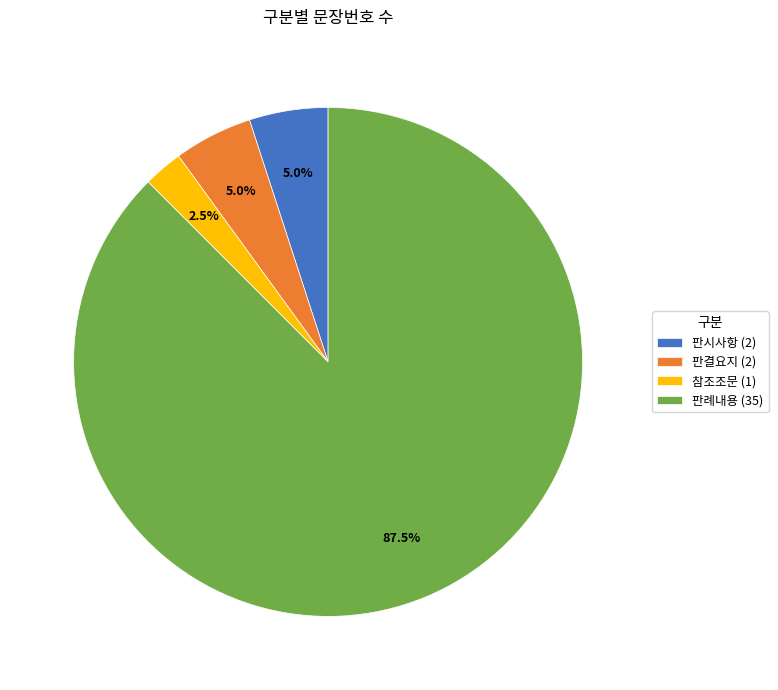

Approximately how many times larger is the value at 판시사항 (2) compared to 판결요지 (2)?

1.0